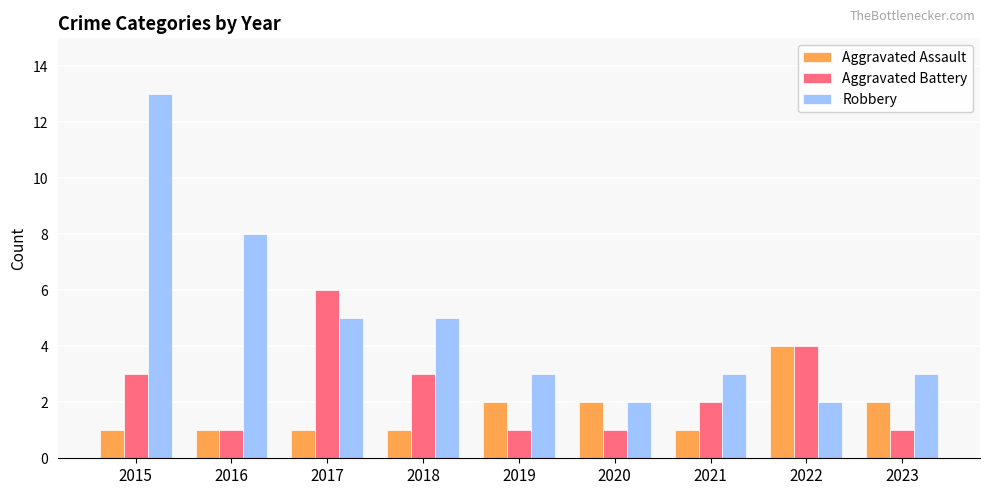

Rank the series at 2017 from lowest to highest value.

Aggravated Assault, Robbery, Aggravated Battery